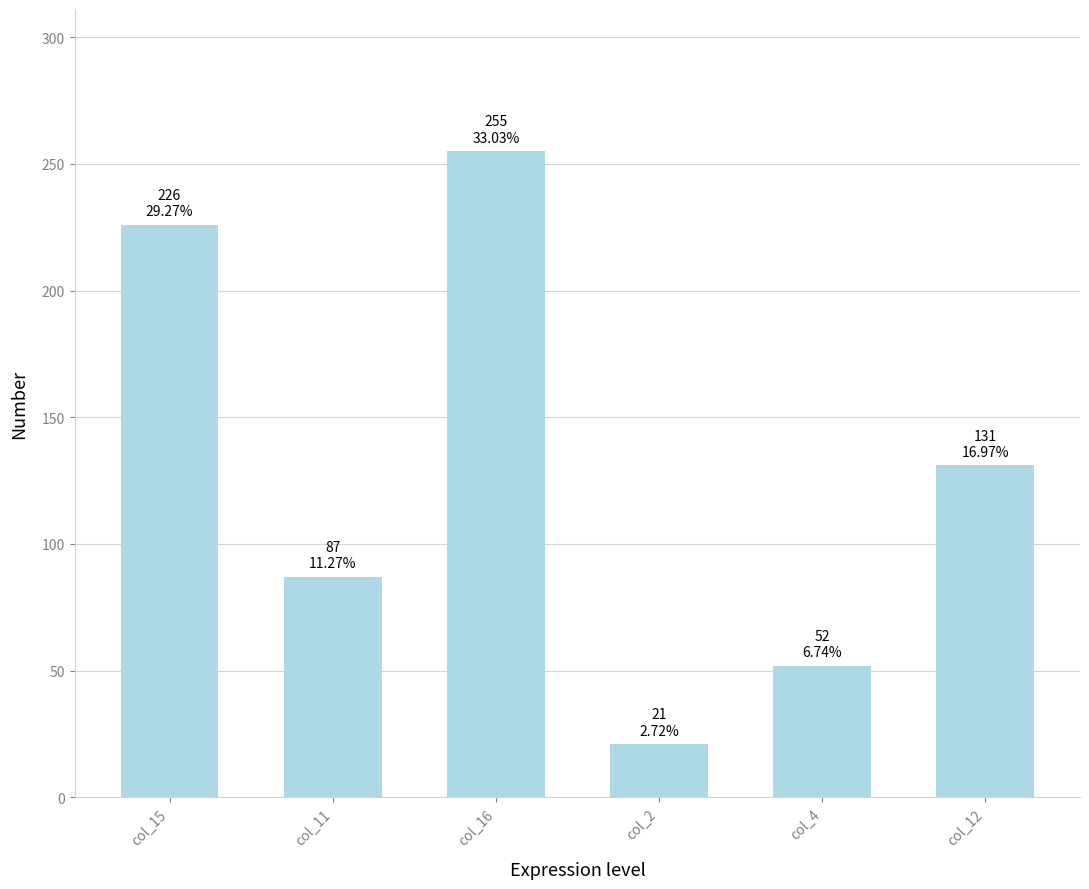

Does the chart contain stacked bars?

No